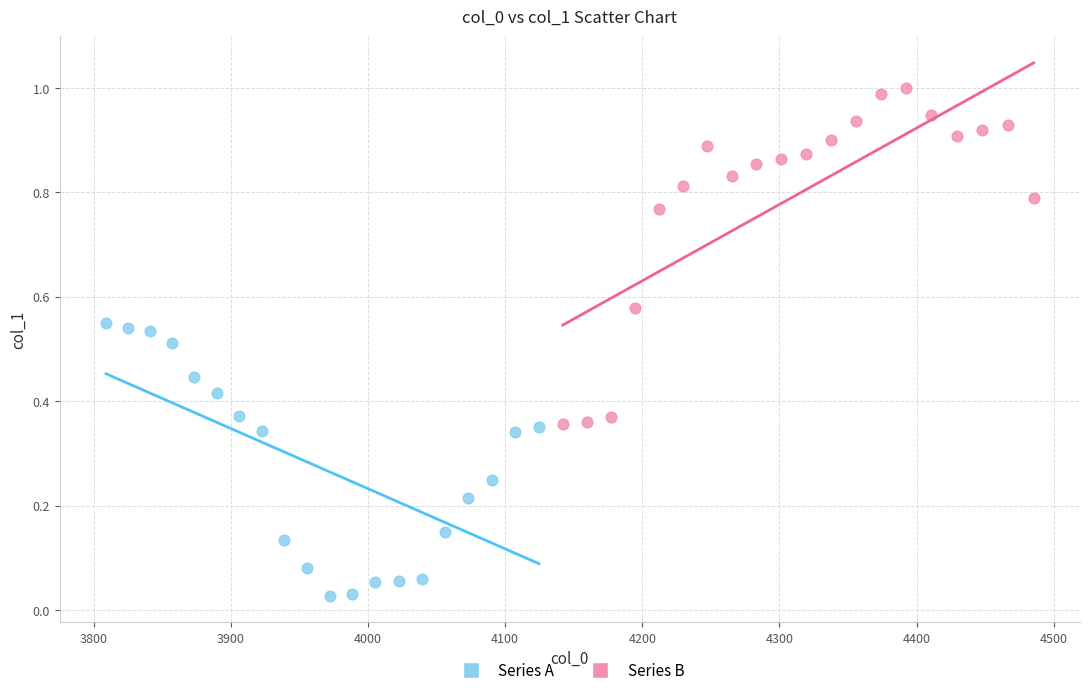

Which series reaches the maximum Y coordinate?

Series B